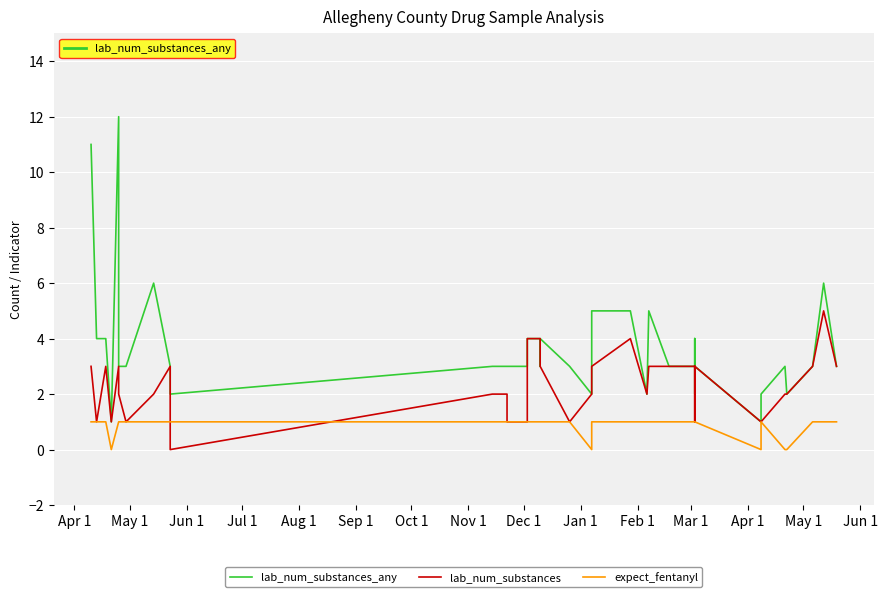

What is the highest value of the expect_fentanyl series?

1